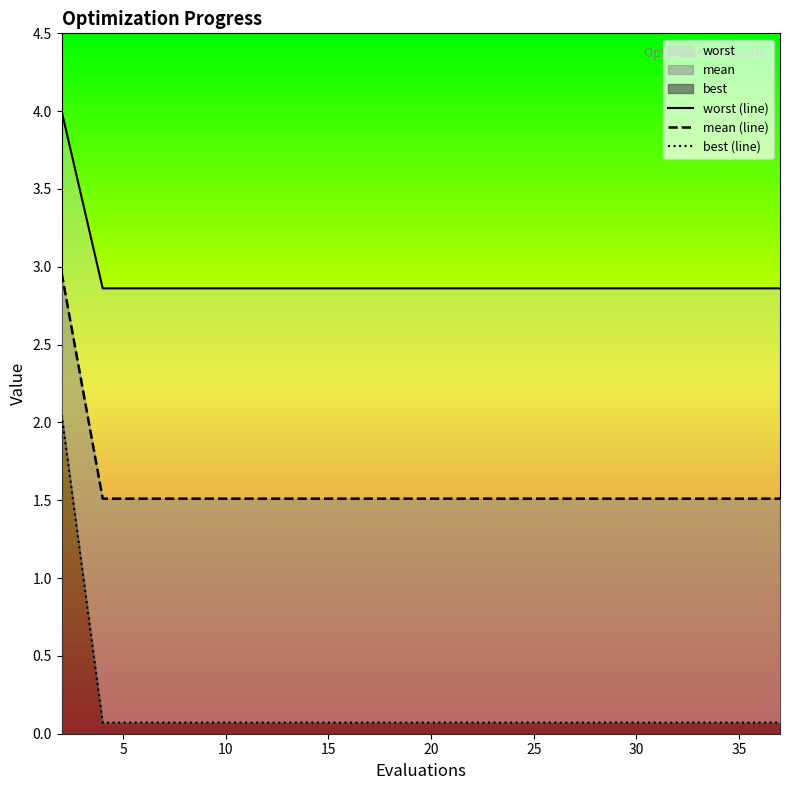

True or false: mean (line) and worst (line) cross at least once.

False